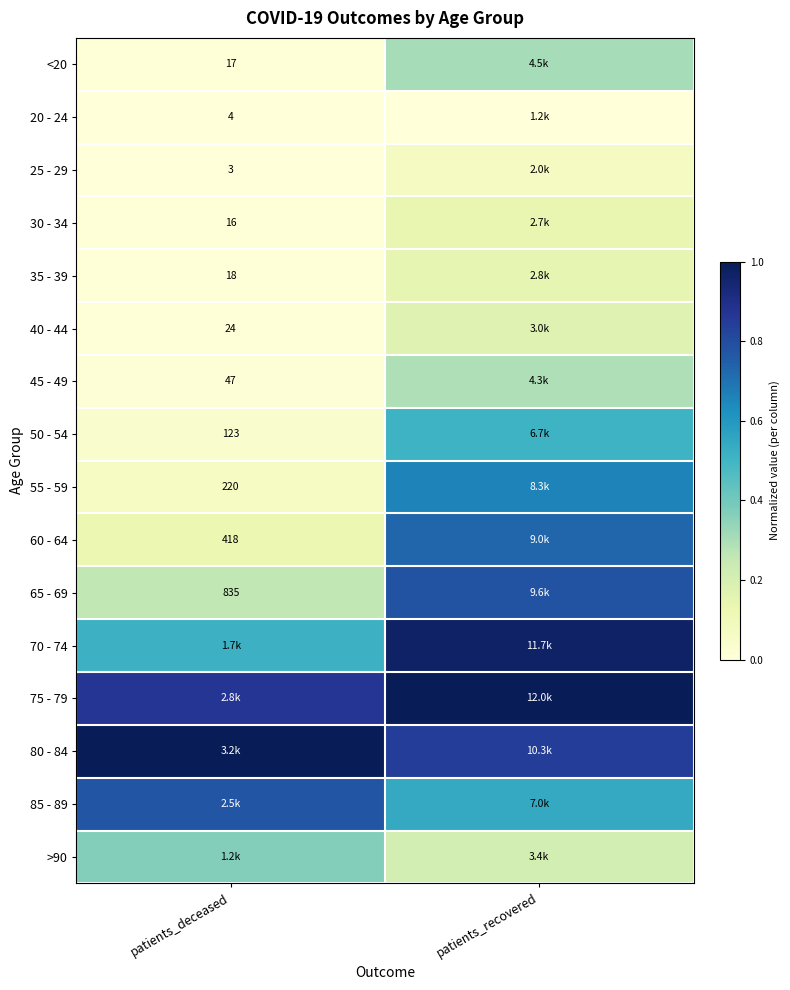

Is the value of 20 - 24 at patients_deceased greater than the value of 65 - 69 at patients_deceased?

No